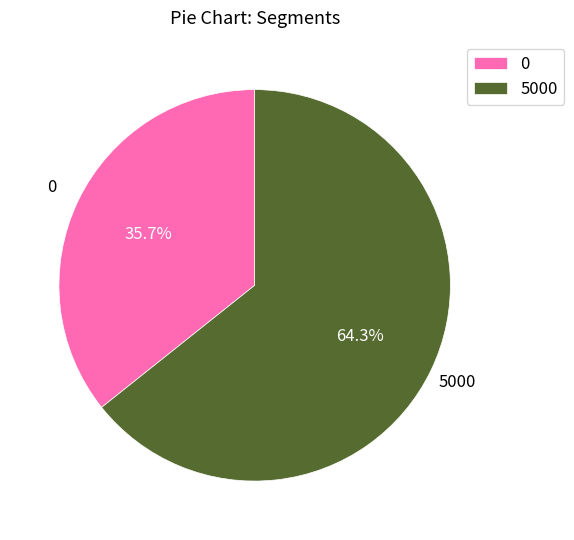

How many segments does this pie chart have?

2